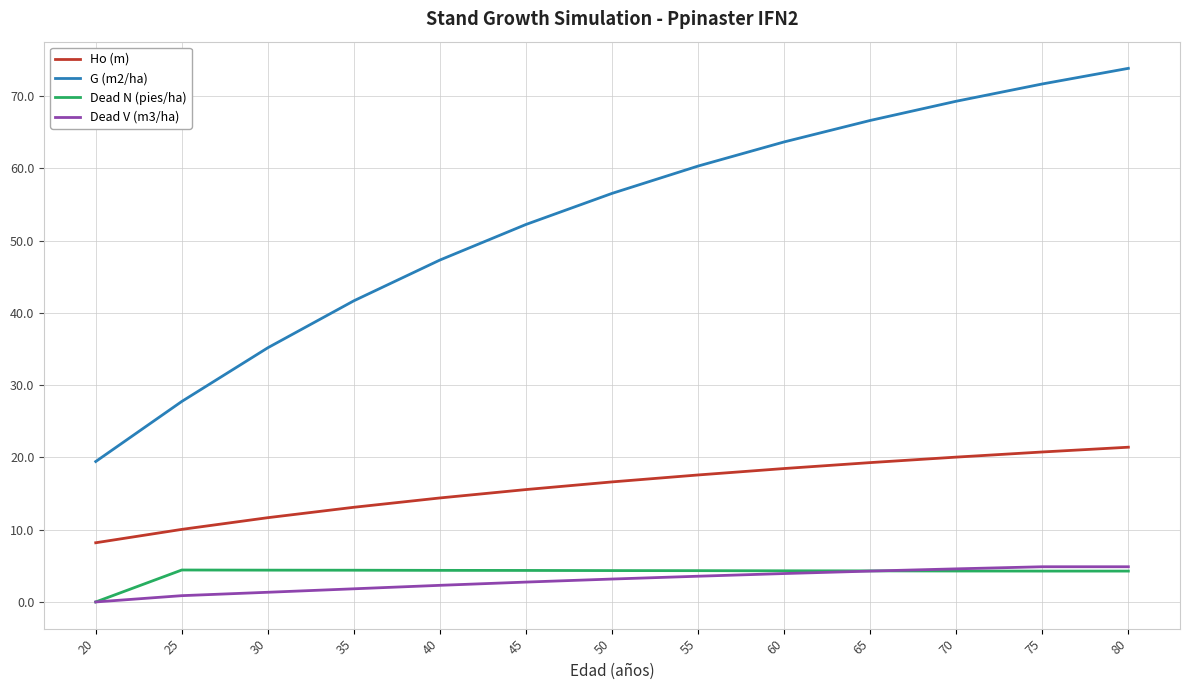

The value of G (m2/ha) at 40 is 74.9. True or false?

False